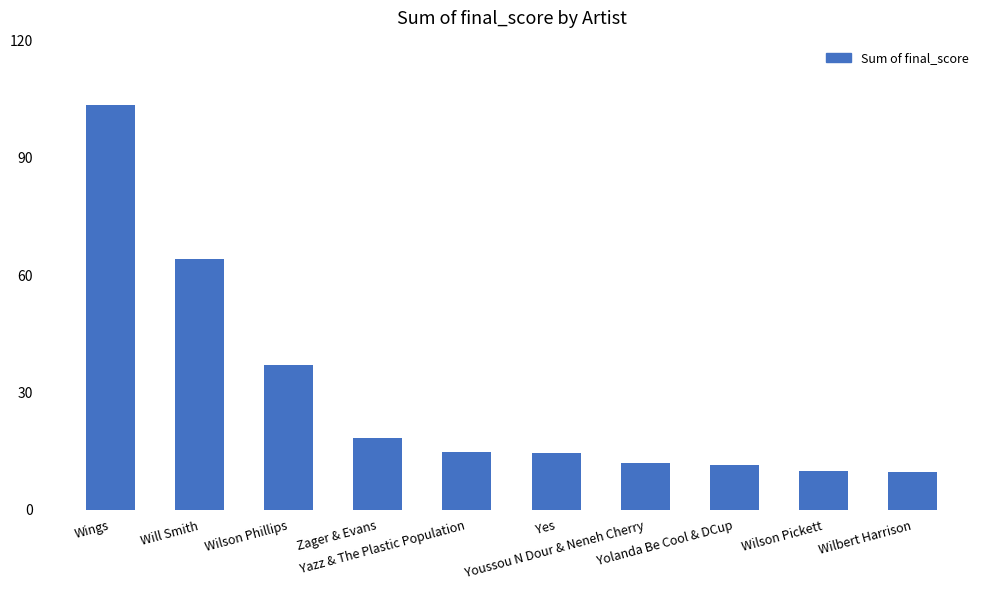

What is the difference between the maximum and minimum values?

93.7